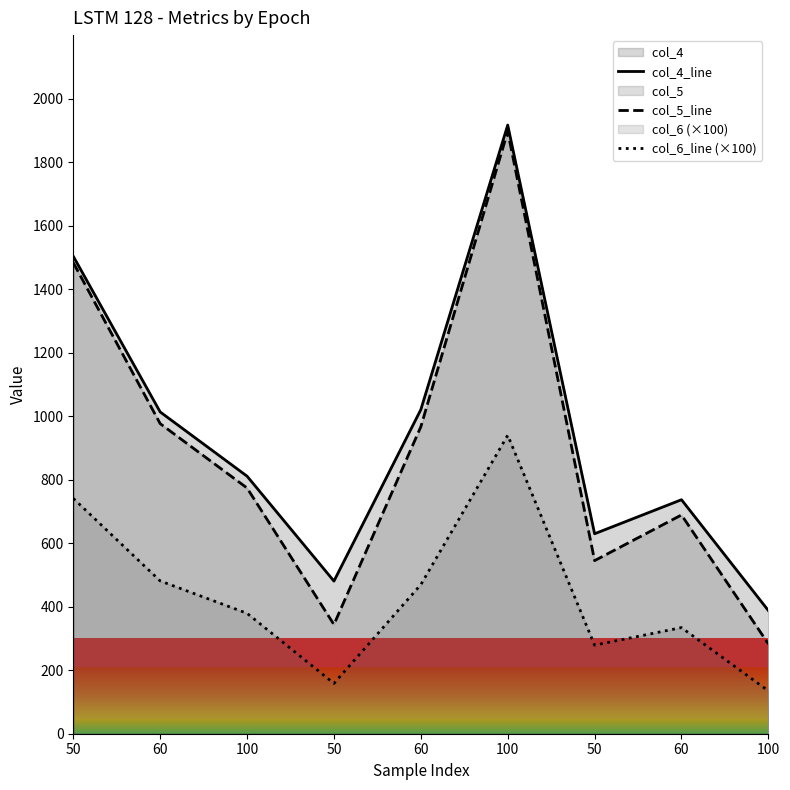

Does the chart have visible grid lines?

No